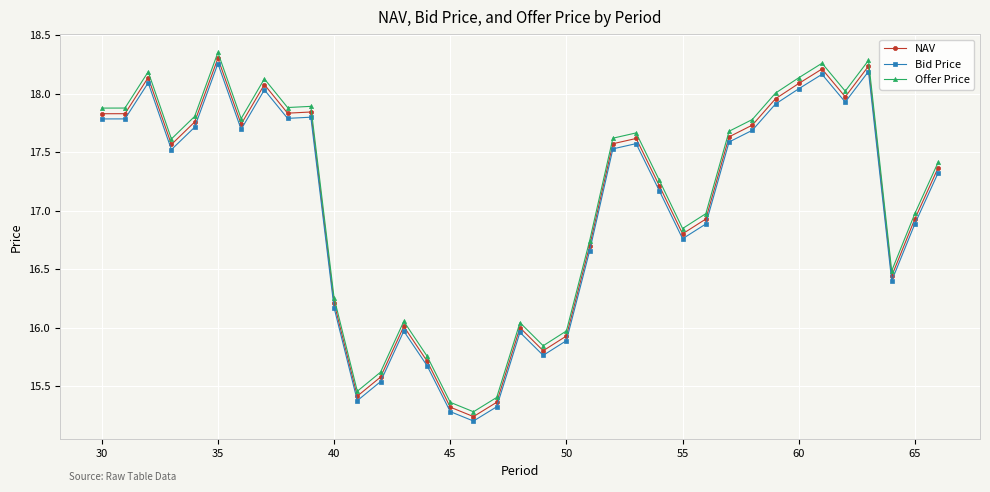

Is this an area chart (filled region under the line)?

No